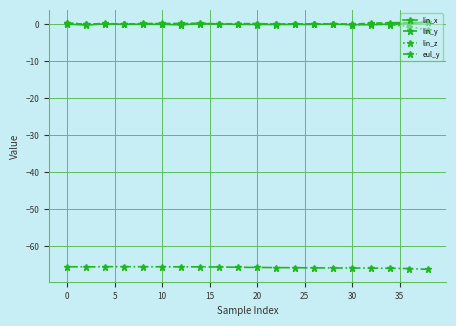

What is the smallest value displayed?

-66.2